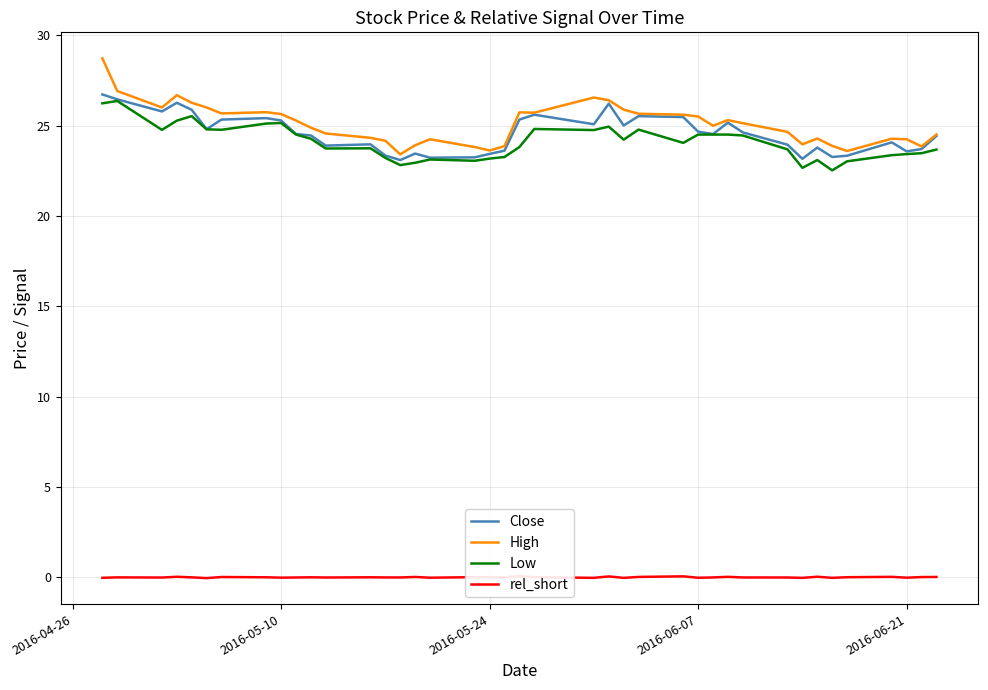

True or false: High has a value of 12.6 at 2016-06-21.

False